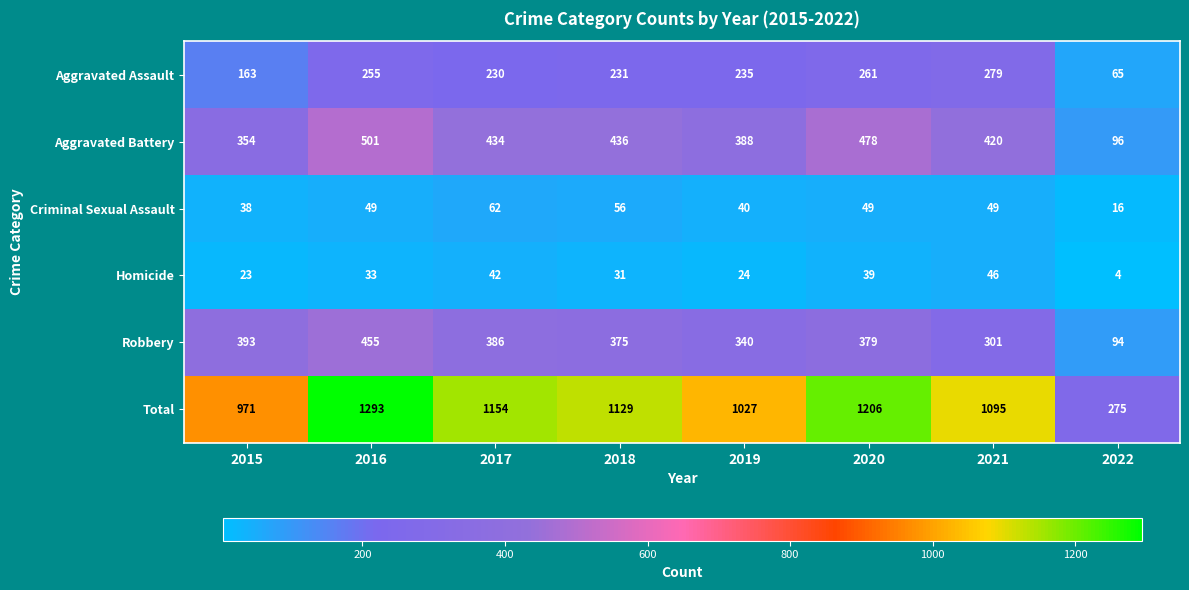

What is the minimum value shown in the chart?

4